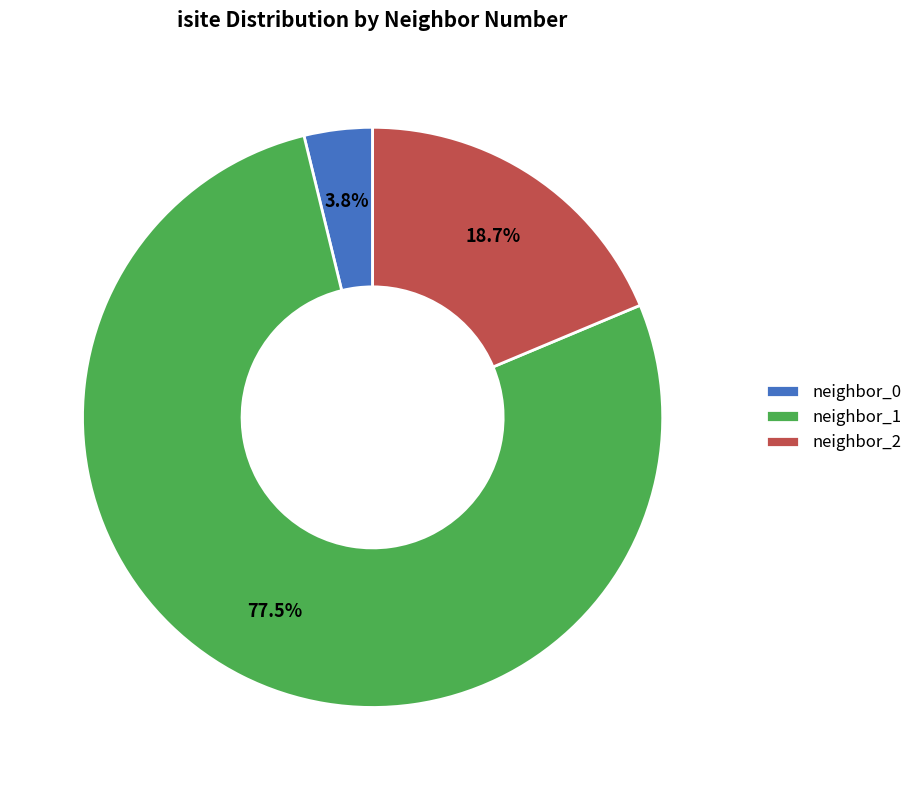

Which slice is the largest?

neighbor_1